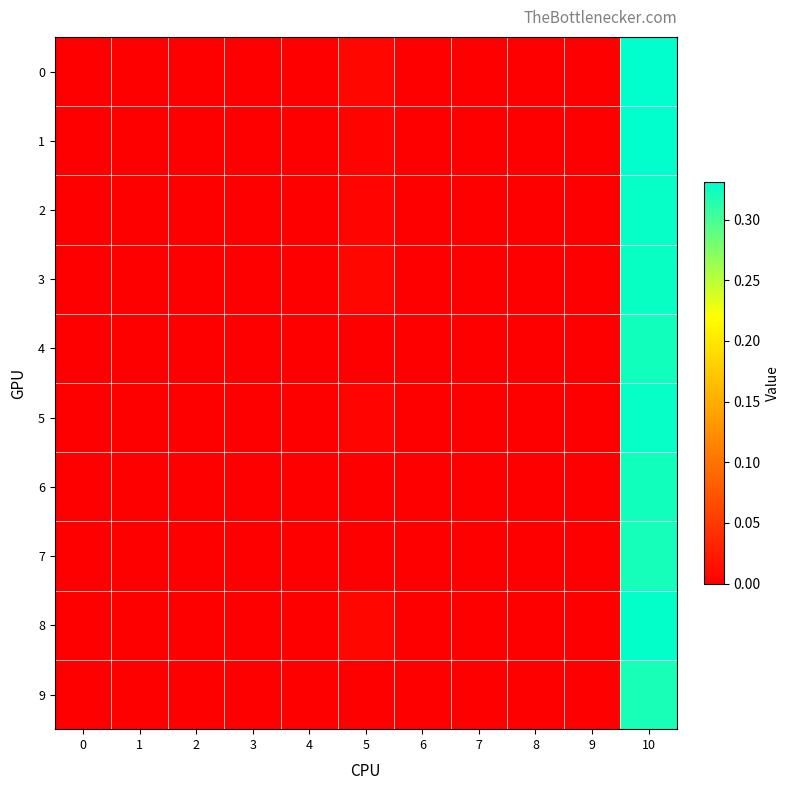

Which series has the largest range (max minus min)?

1